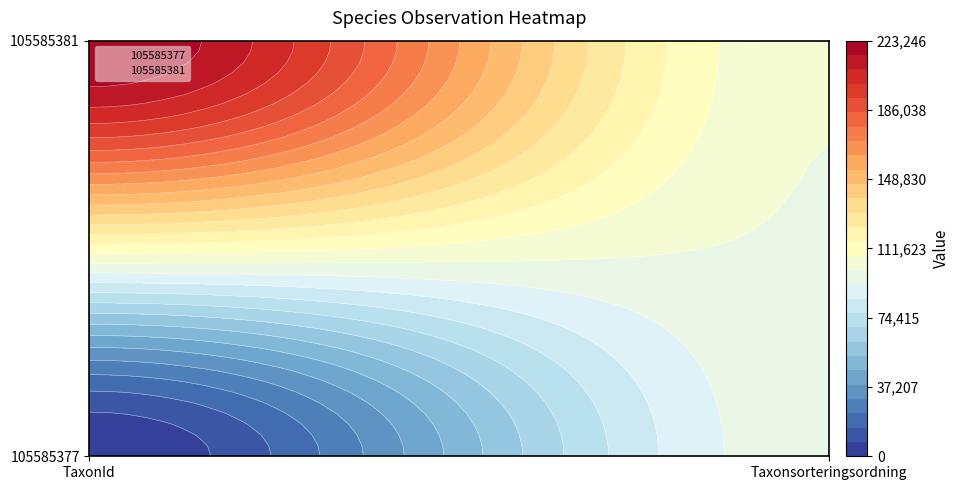

The value of 105585377 at 1 is 63416. True or false?

False